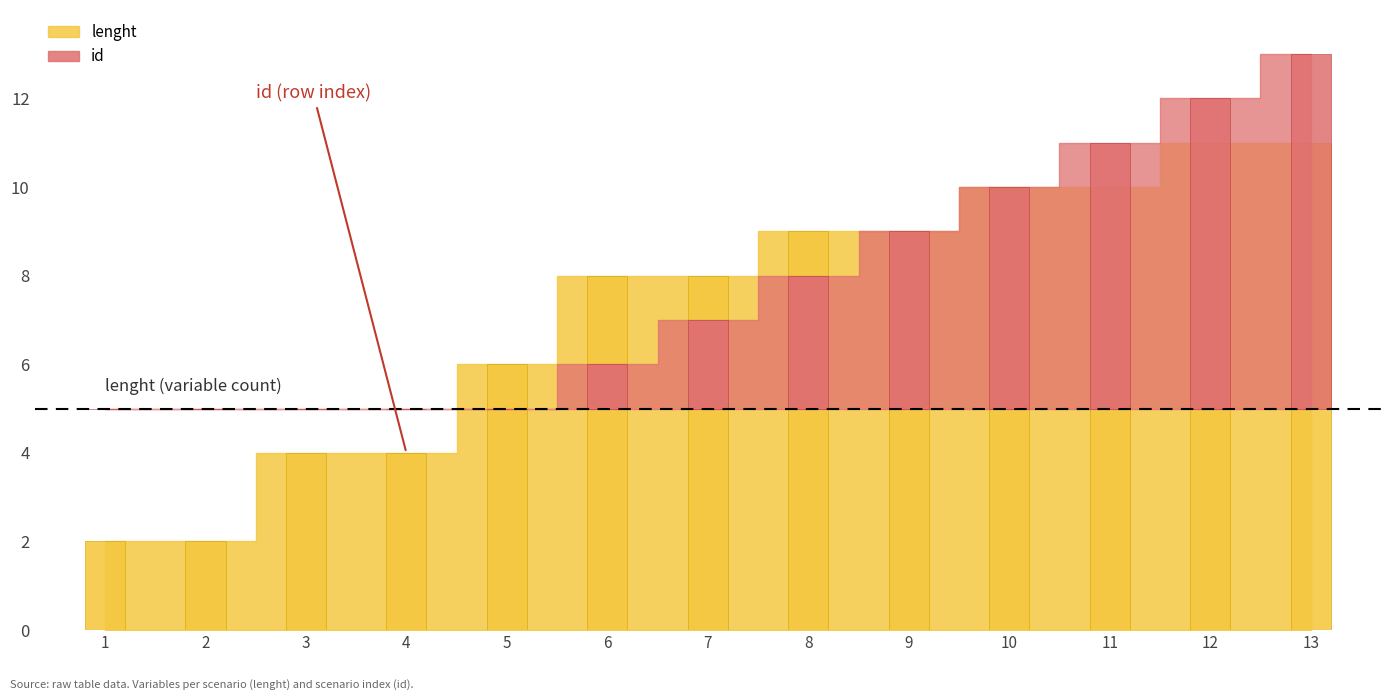

Reading left to right, transcribe all the data shown in this chart.

2	2	4	4	6	8	8	9	9	10	10	11	11